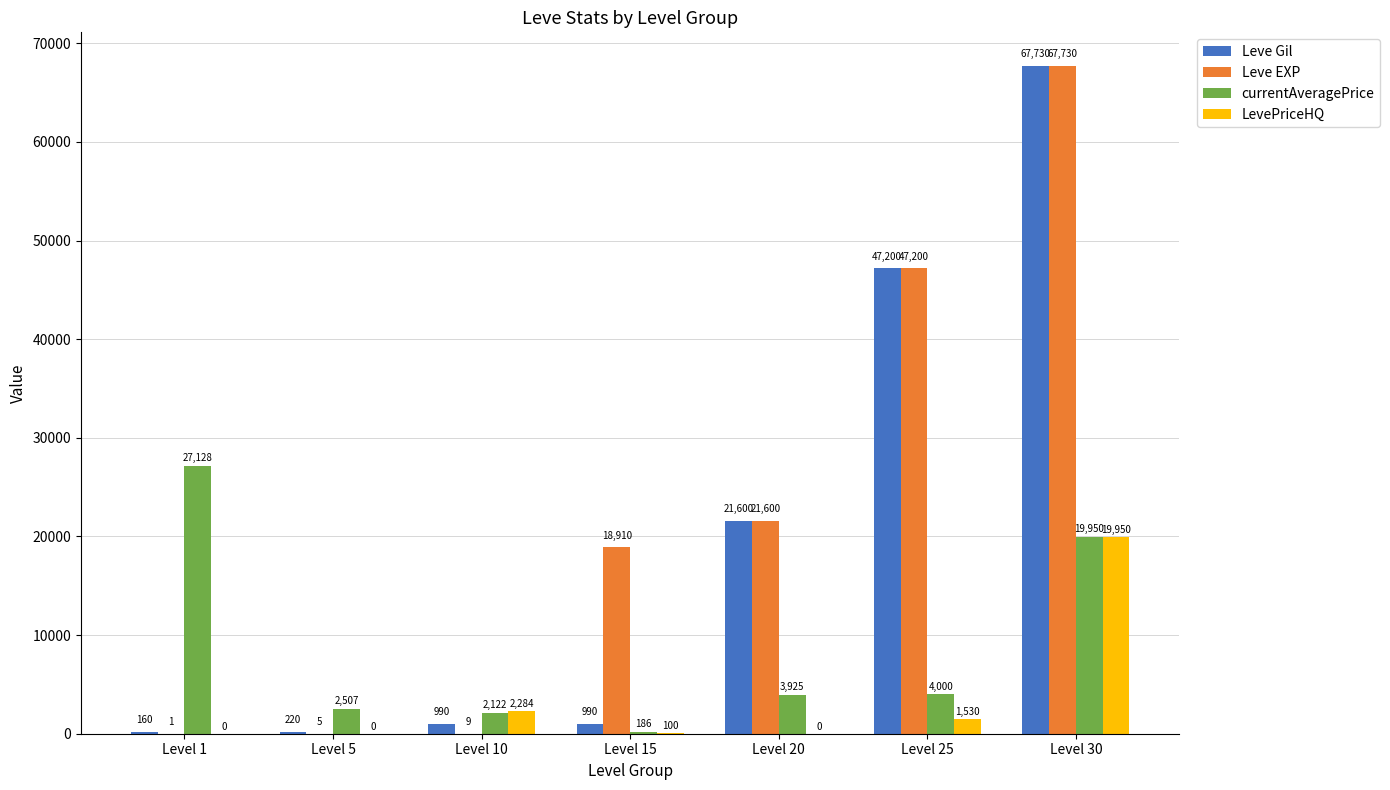

How many groups of bars are there?

7